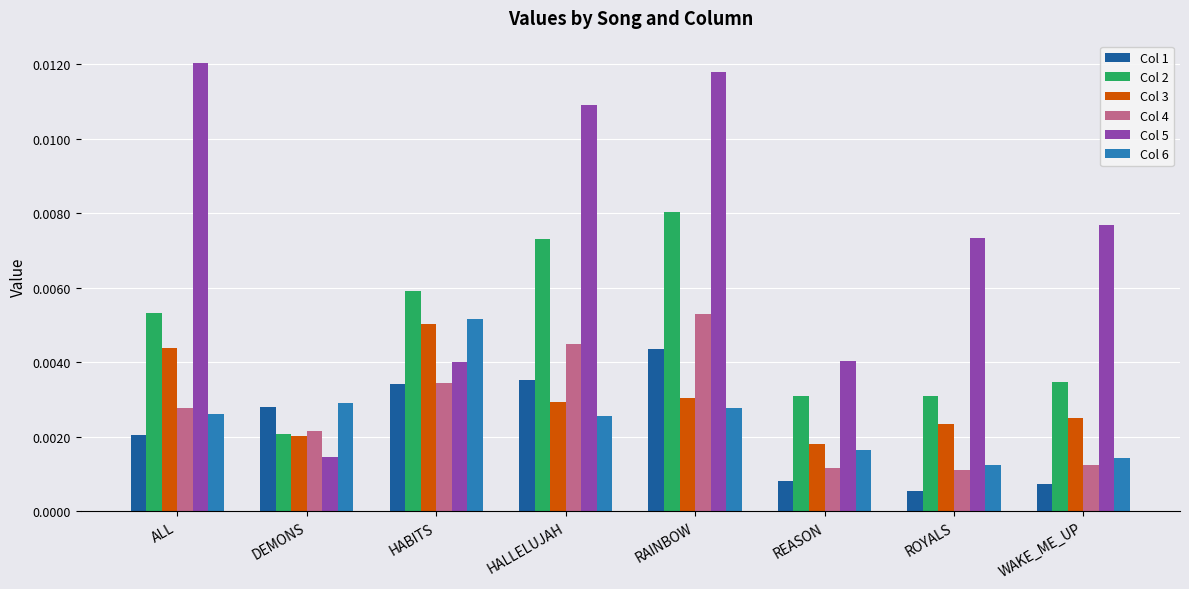

How many data points does each series have?

8